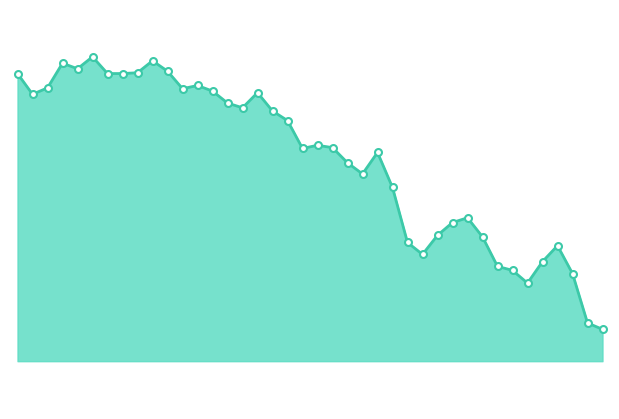

What is the difference between the second highest and second lowest values?

1645